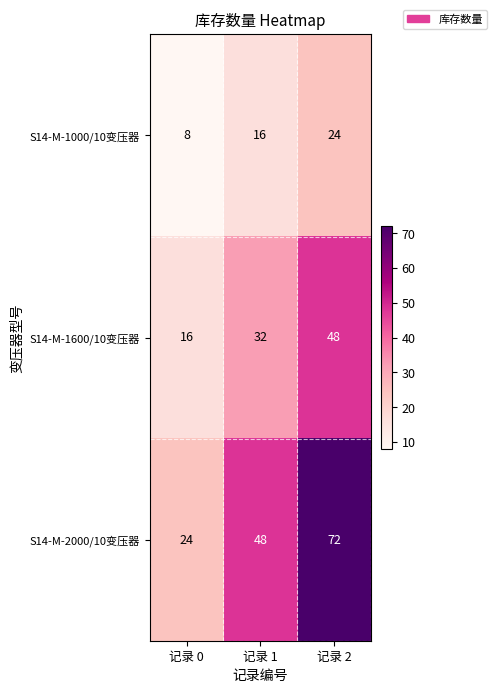

List the series in order of their peak value, highest first.

S14-M-2000/10变压器, S14-M-1600/10变压器, S14-M-1000/10变压器